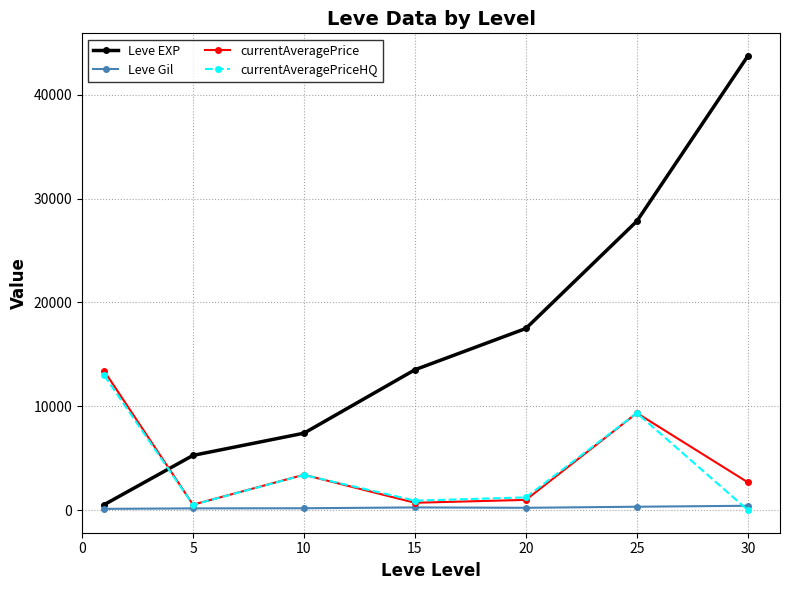

True or false: Leve EXP has more than 1 interior local peaks.

False